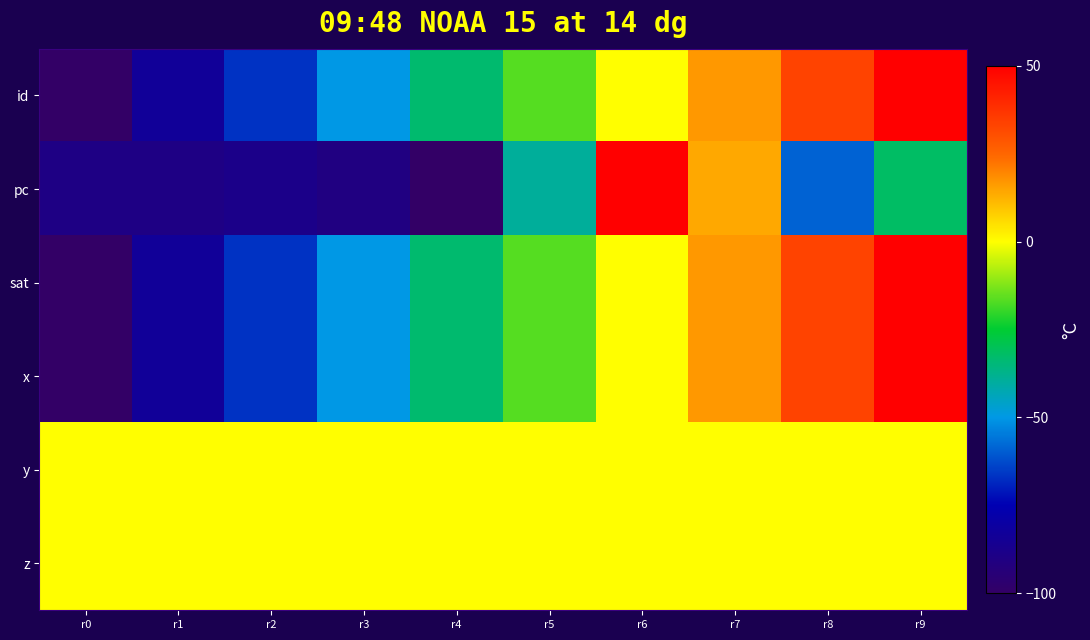

What is the minimum value shown in the chart?

-100.0